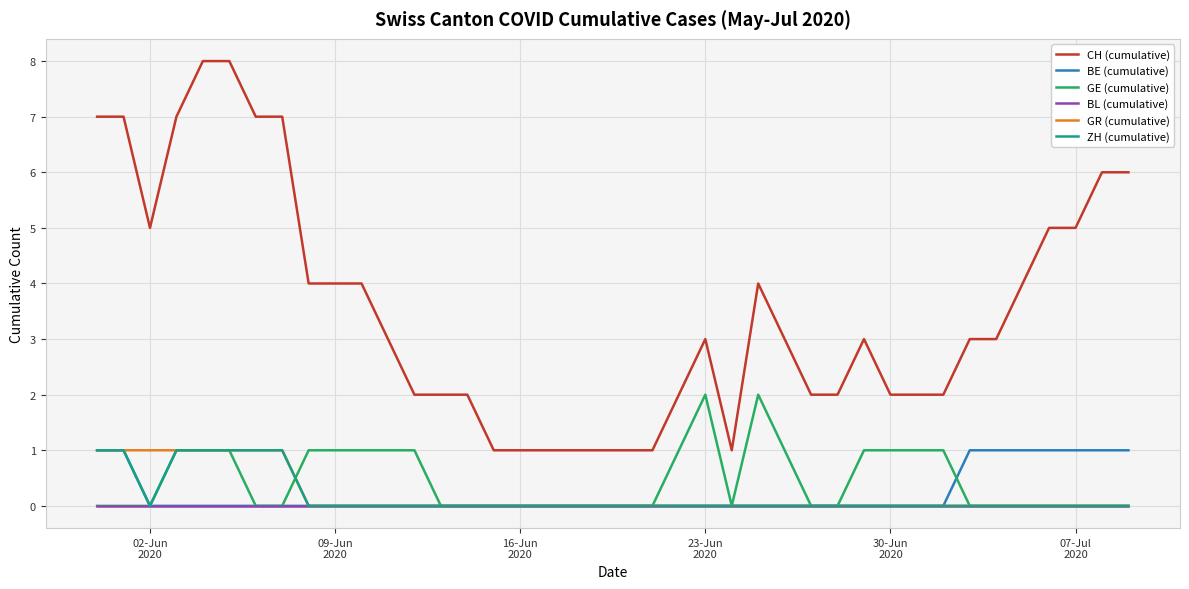

What is the maximum value shown in the chart?

8